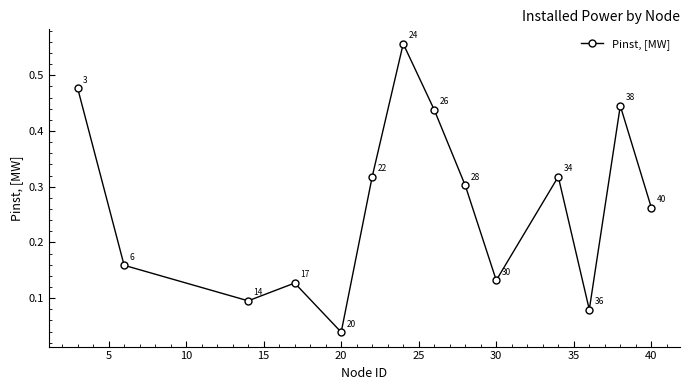

How many points are higher than both their immediate neighbors (excluding endpoints)?

4